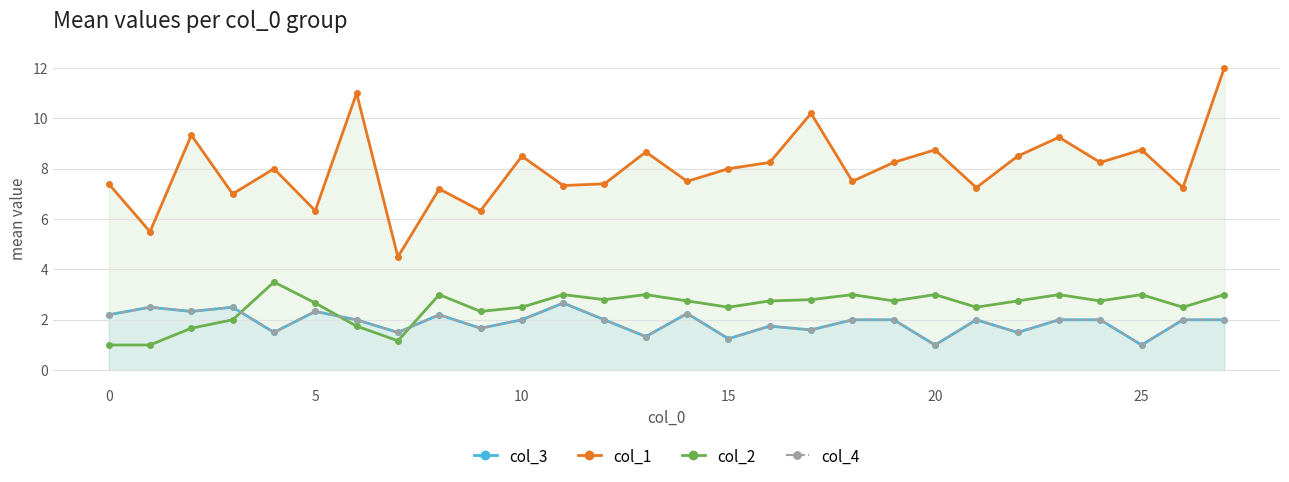

How many data points in col_2 are less than 2?

5